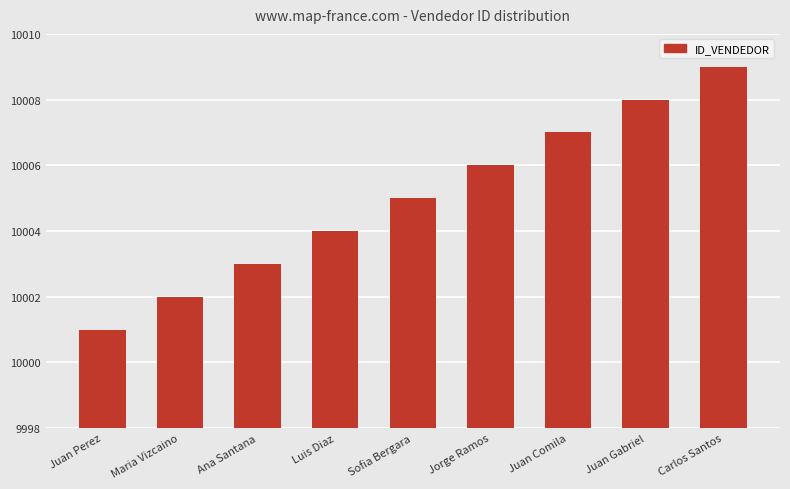

At which label is the value closest to 10005?

Sofia Bergara